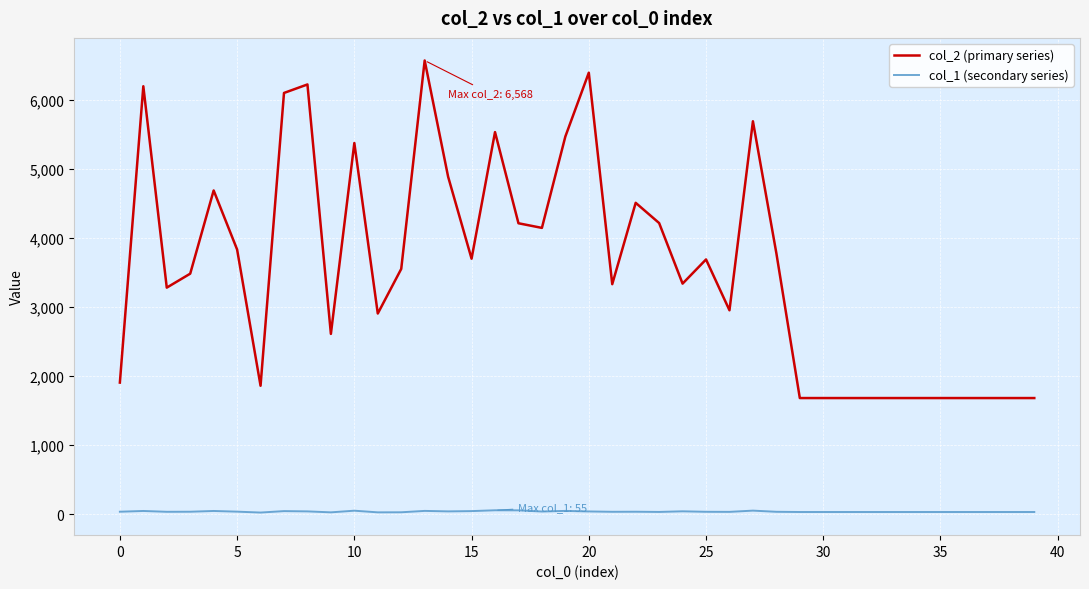

What is the highest value of the col_1 (secondary series) series?

55